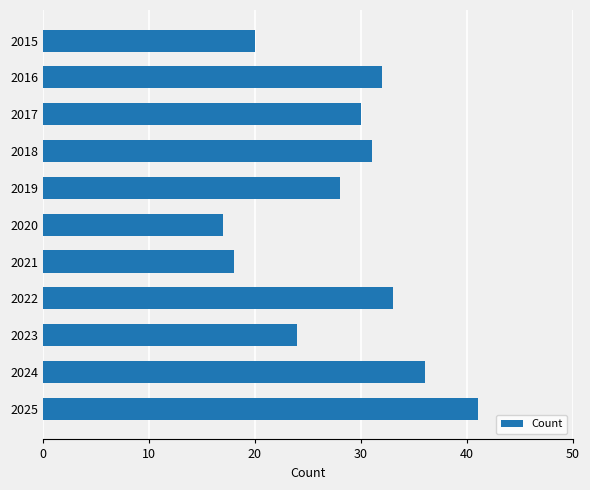

The value at 2025 is 41. True or false?

True